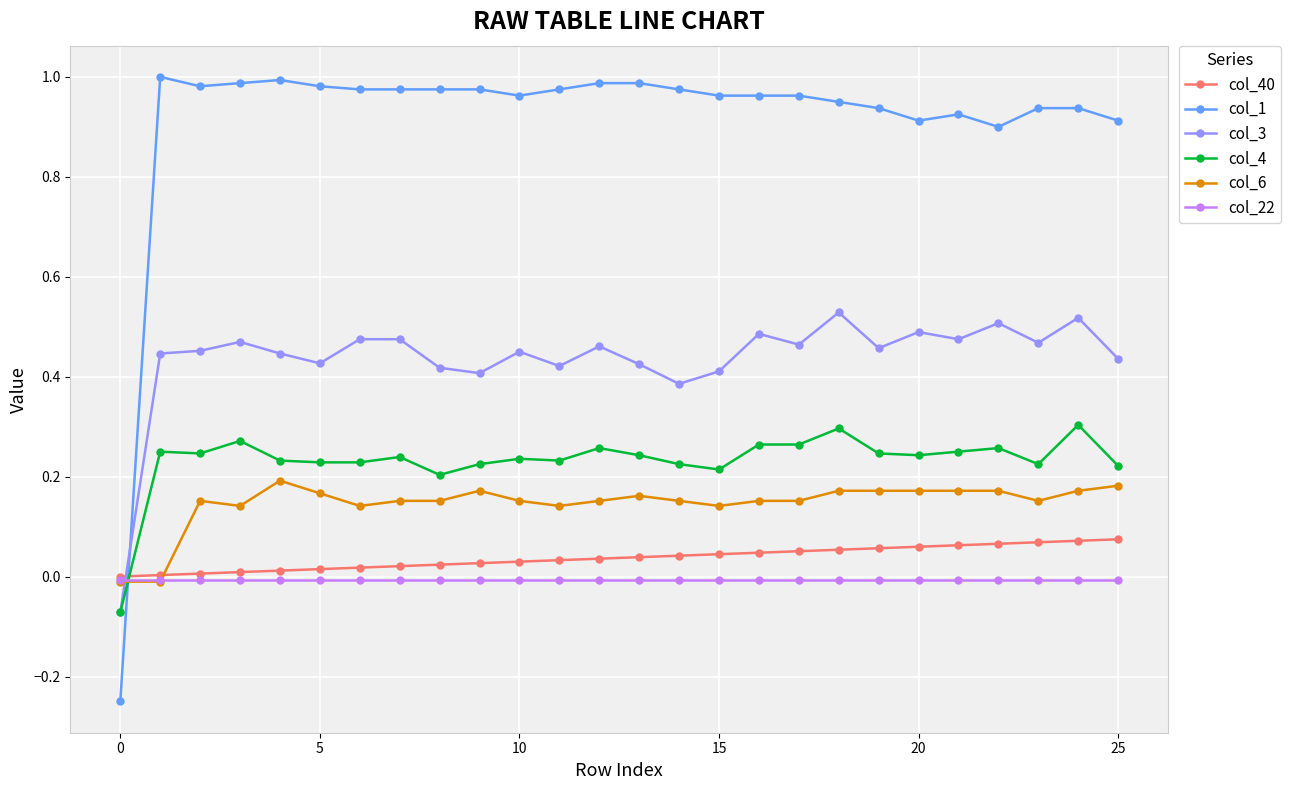

List the series in order of their peak value, lowest first.

col_22, col_40, col_6, col_4, col_3, col_1